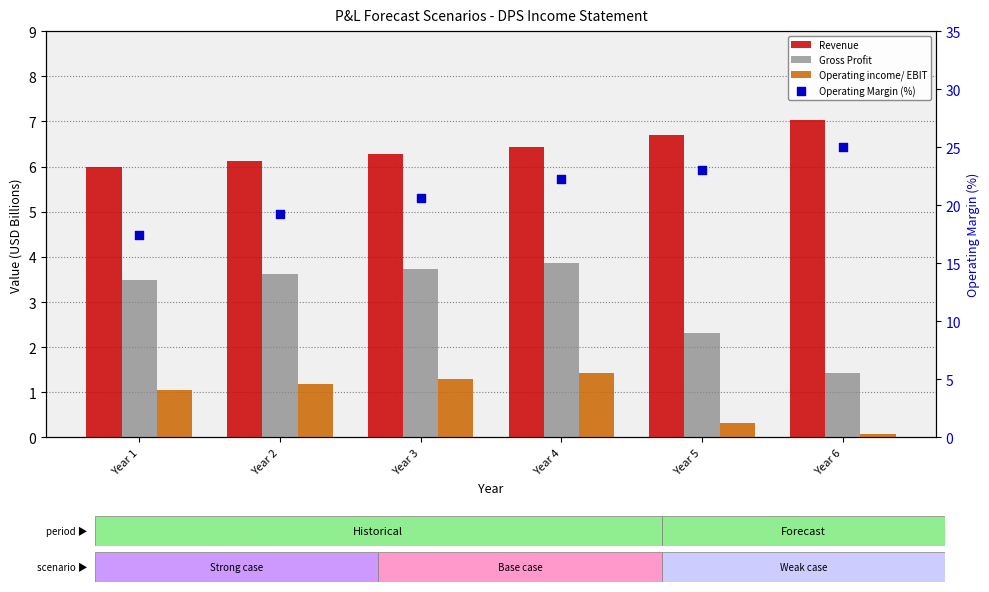

What is the total value across all series at Year 2?

30.2